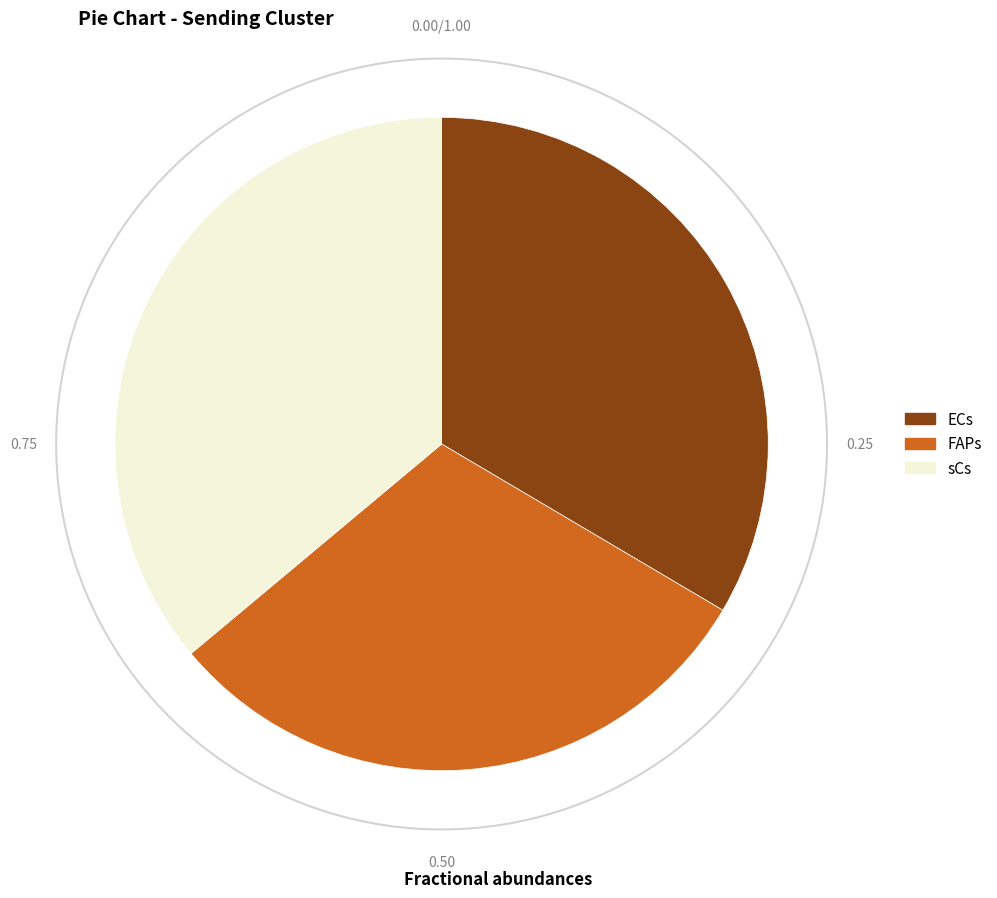

To the nearest percent, what is the combined percentage of ECs and sCs?

70%